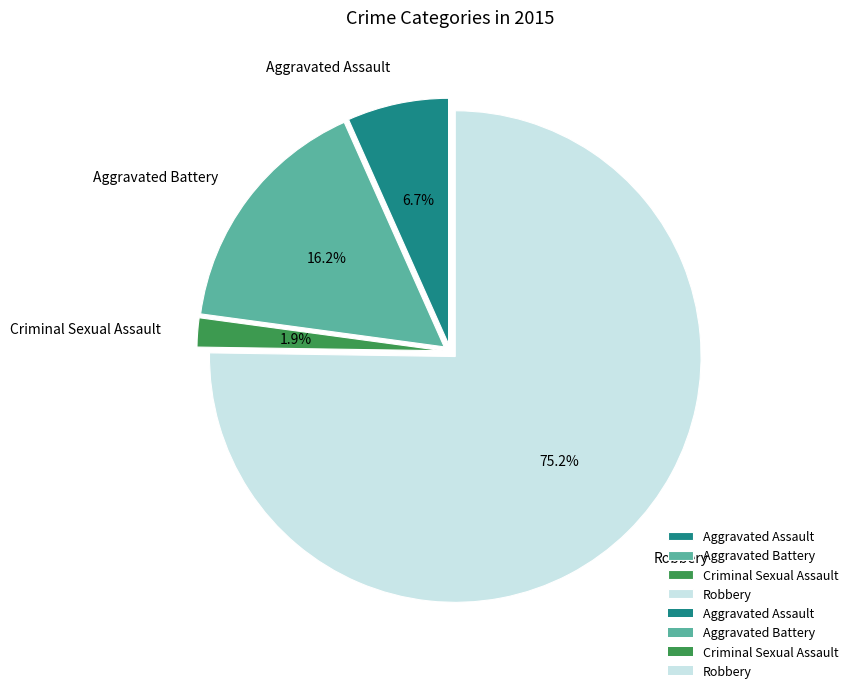

The Robbery slice represents 84% of the pie. True or false?

False